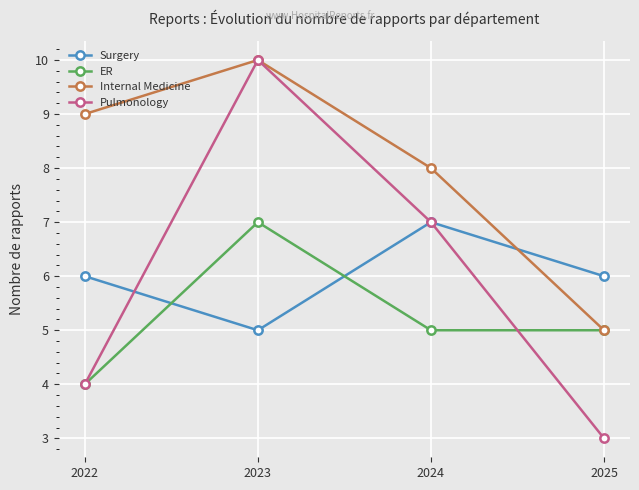

Is it true that Internal Medicine equals 5 at 2025?

True